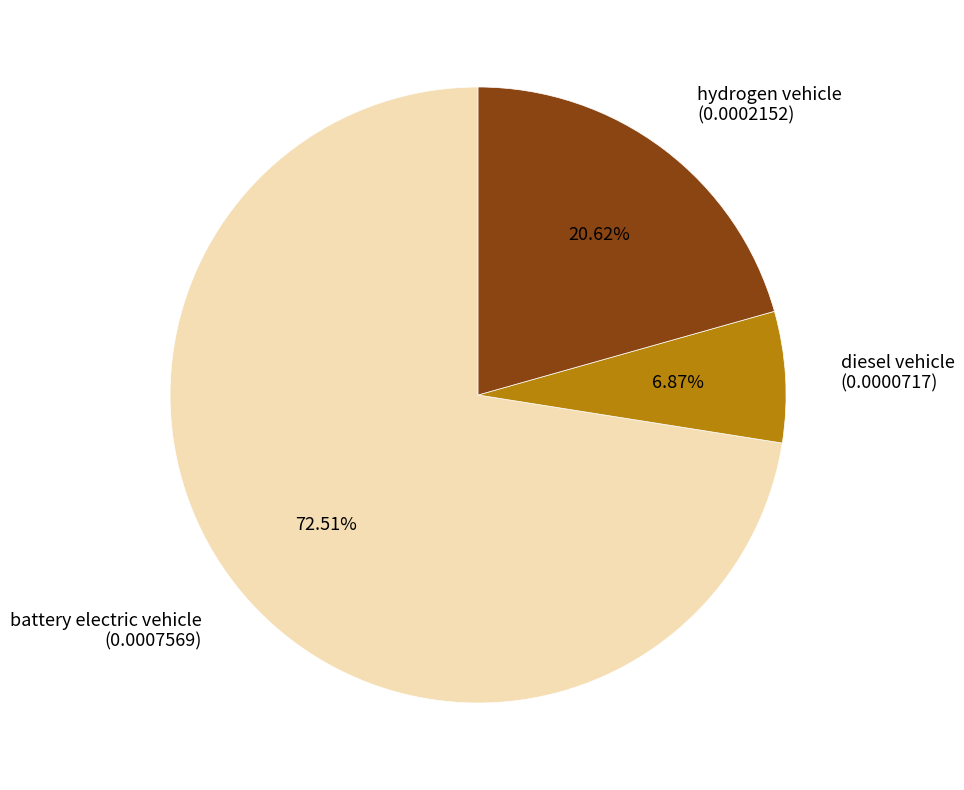

Is there a majority slice in this chart?

Yes